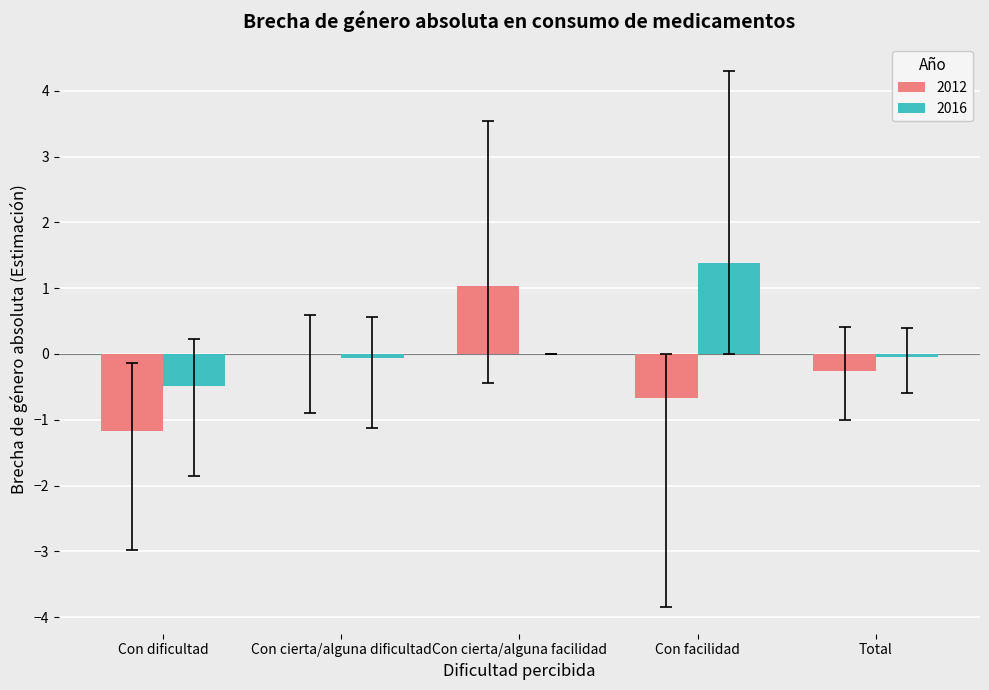

Is it true that 2012 equals 1.3 at Con cierta/alguna facilidad?

False